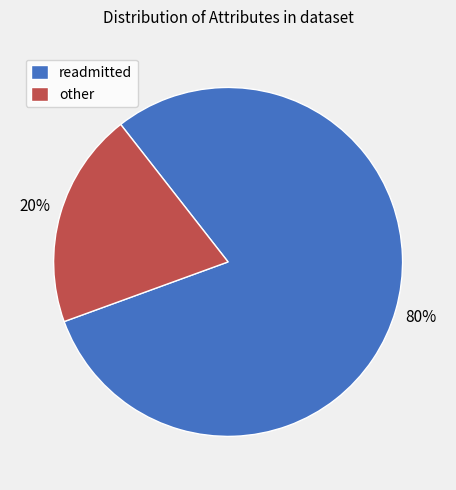

The readmitted slice represents 68% of the pie. True or false?

False